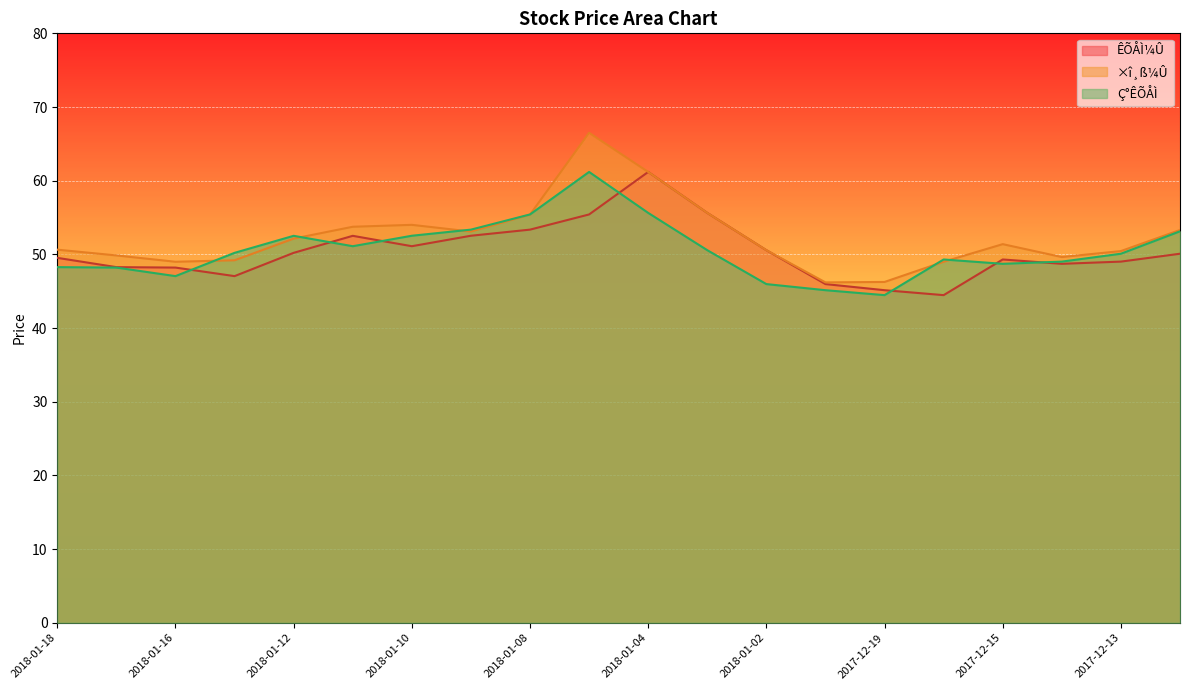

At how many categories does at least one series exceed 54?

5